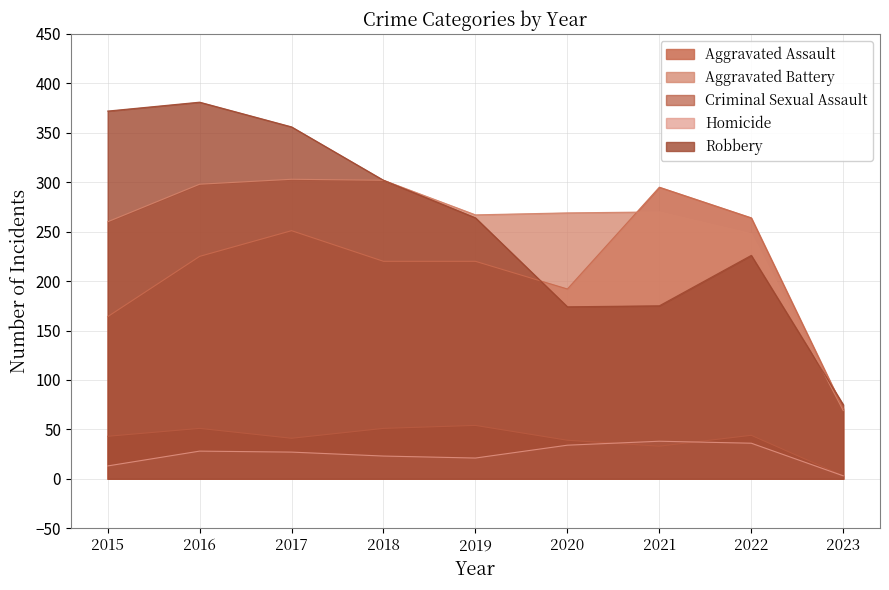

At which category does the chart reach its minimum across all series?

2023